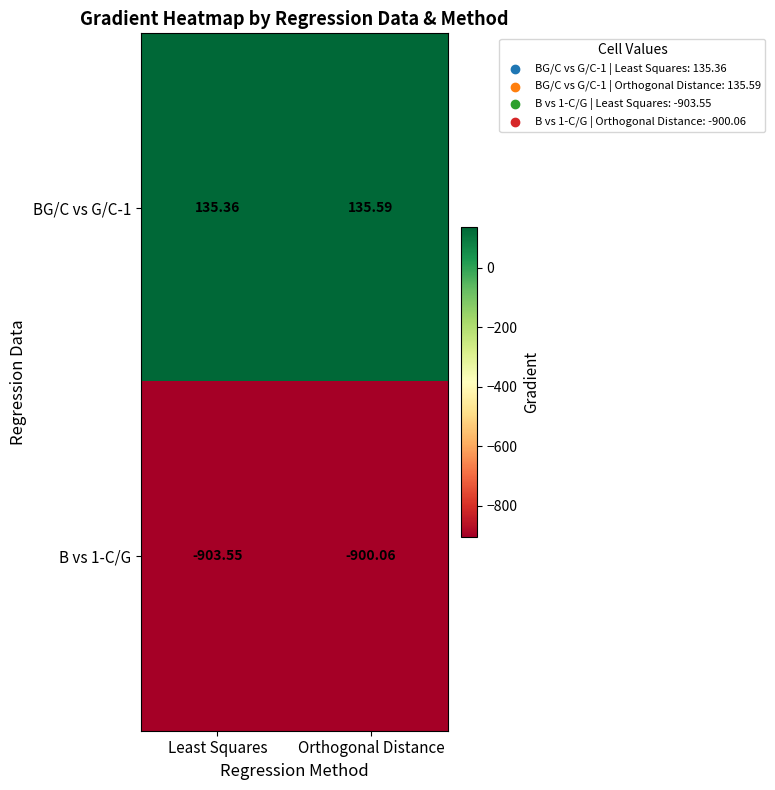

At which label is BG/C vs G/C-1 closest to 135?

Least Squares